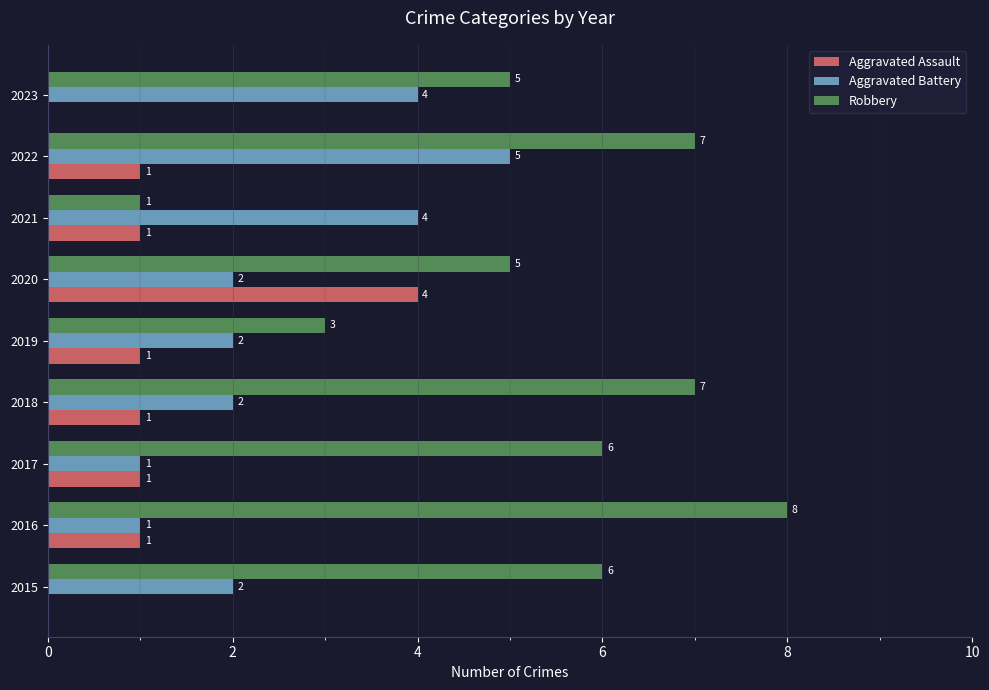

What is the average value of the Aggravated Assault series?

1